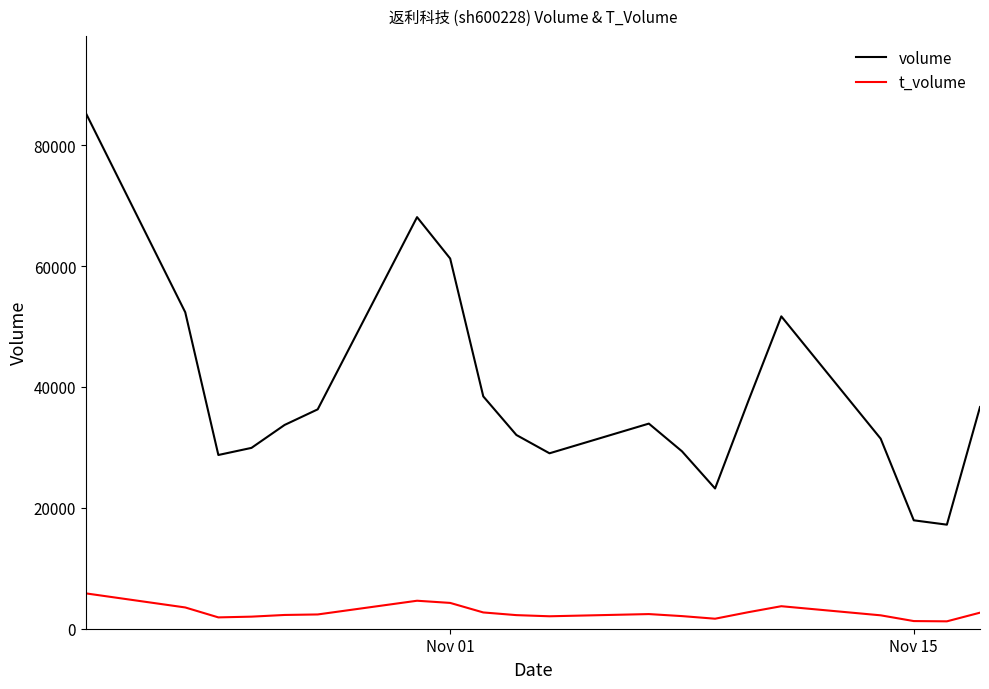

True or false: t_volume and volume intersect in this chart.

False